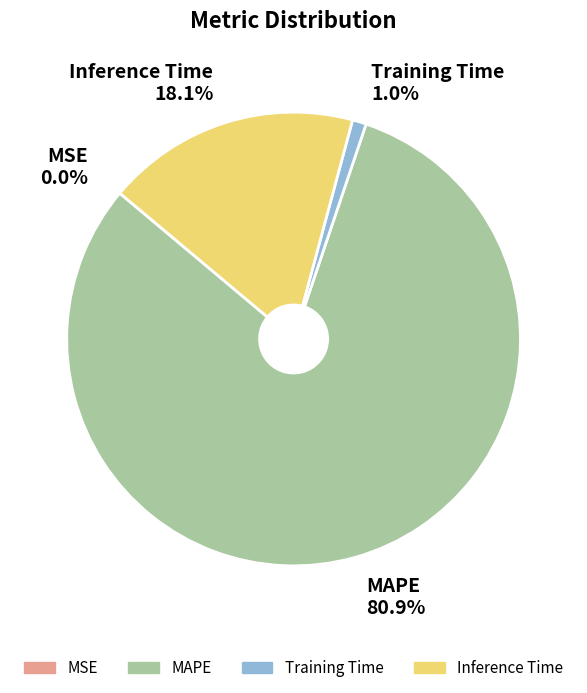

What percentage do Inference Time and MAPE together represent?

99.0%